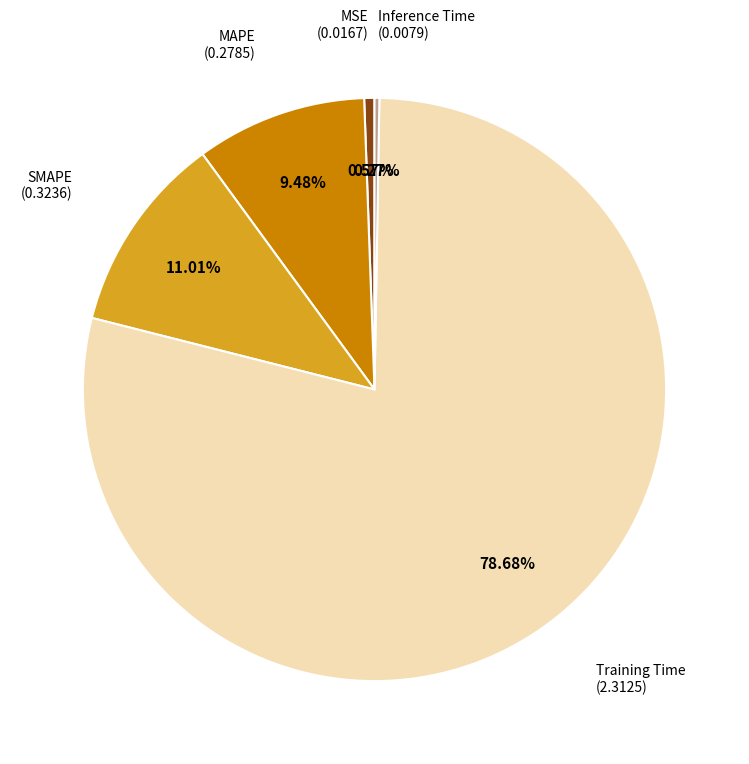

Does any single category account for the majority?

Yes